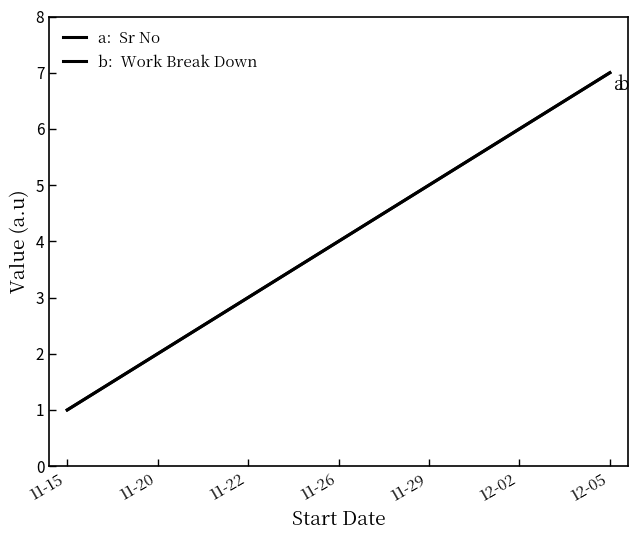

The value of Work Break Down at 12-05 is 7. True or false?

True